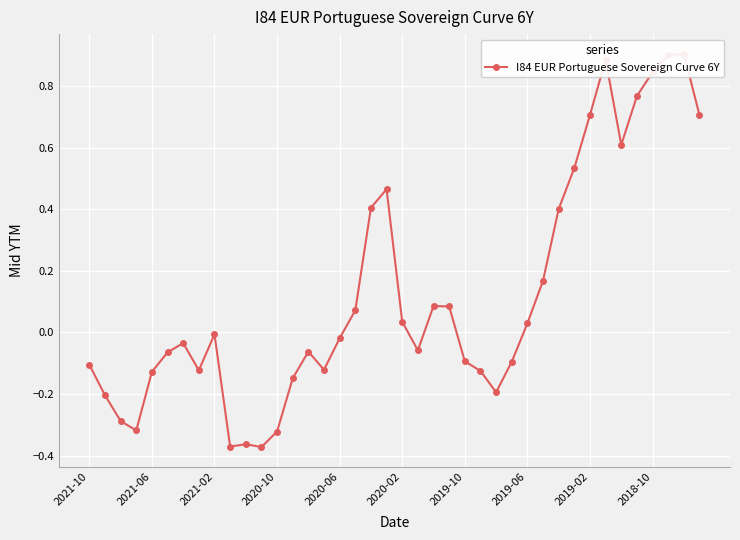

True or false: the data has more than 1 interior local peaks.

True